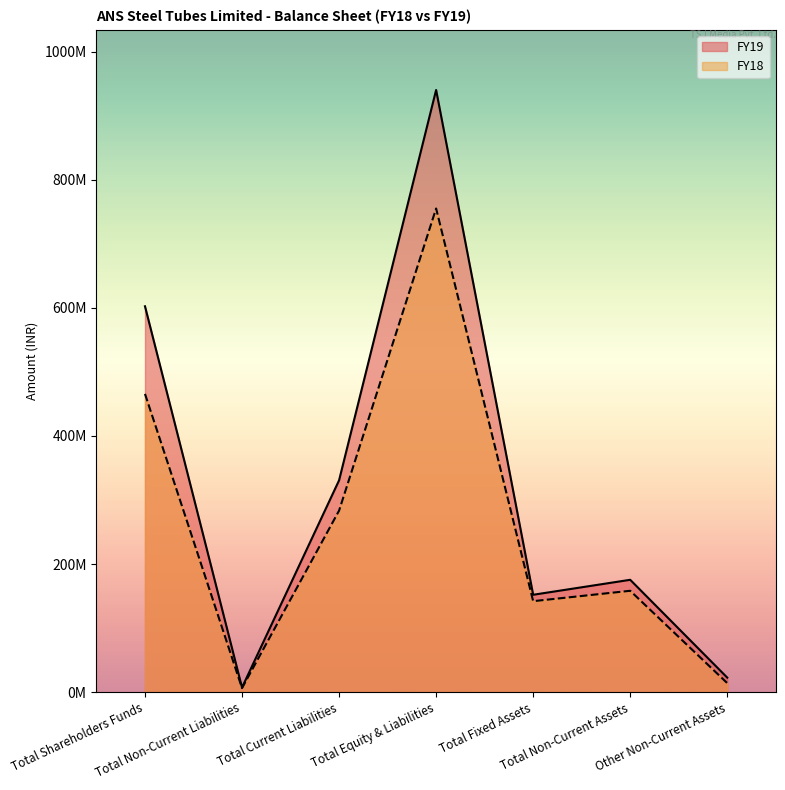

What is the lowest value of the FY18 series?

6166000